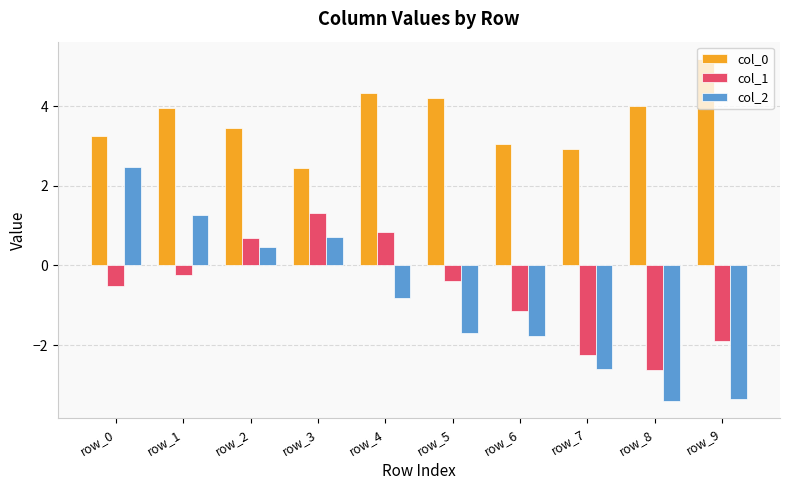

Is it true that col_0 equals 4.0 at row_1?

True